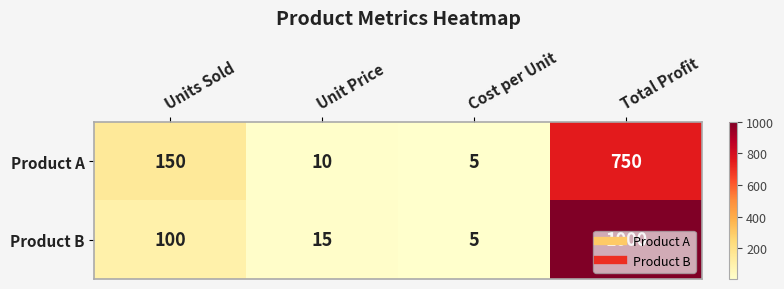

Is the value of Product B at Total Profit greater than the value of Product A at Cost per Unit?

Yes